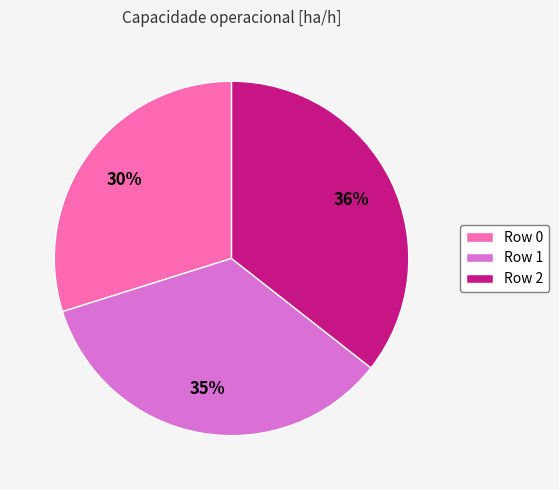

To the nearest percent, what is the difference between the Row 1 and Row 2 slice percentages?

1%